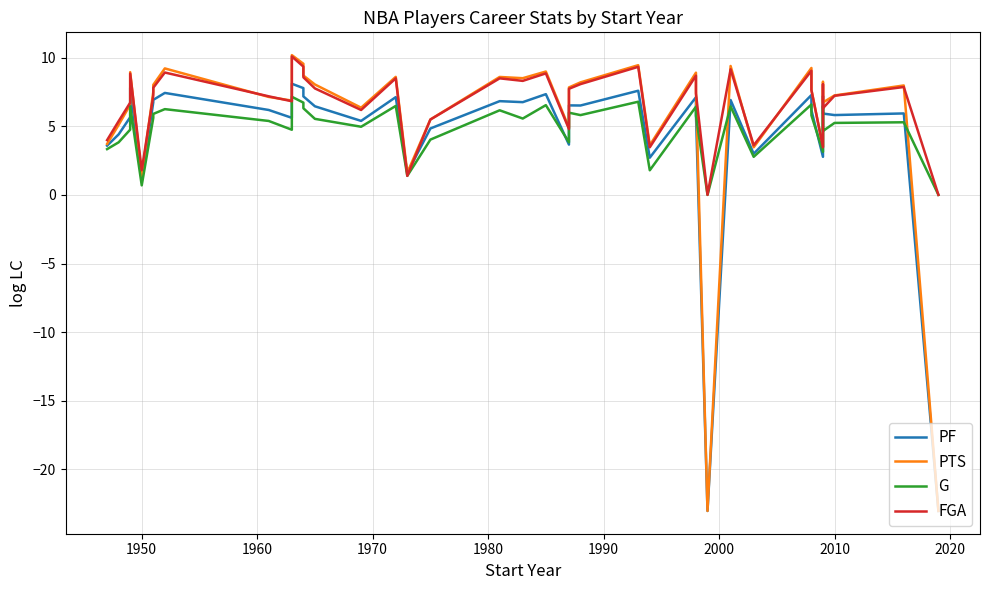

What are all the series names shown in the legend?

PF, PTS, G, FGA